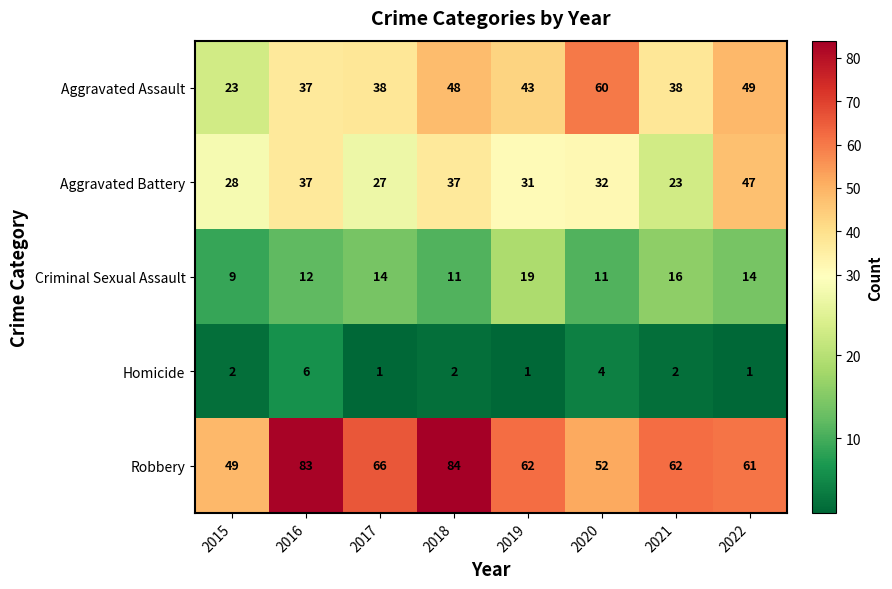

What is the total value across all series at 2020?

159